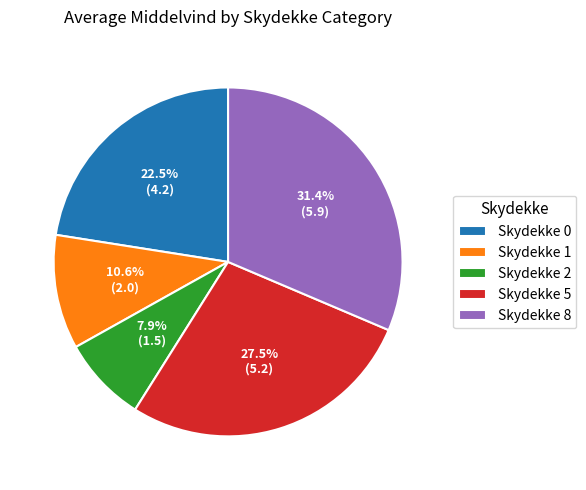

To the nearest percent, what percentage of the pie is Skydekke 8?

31%